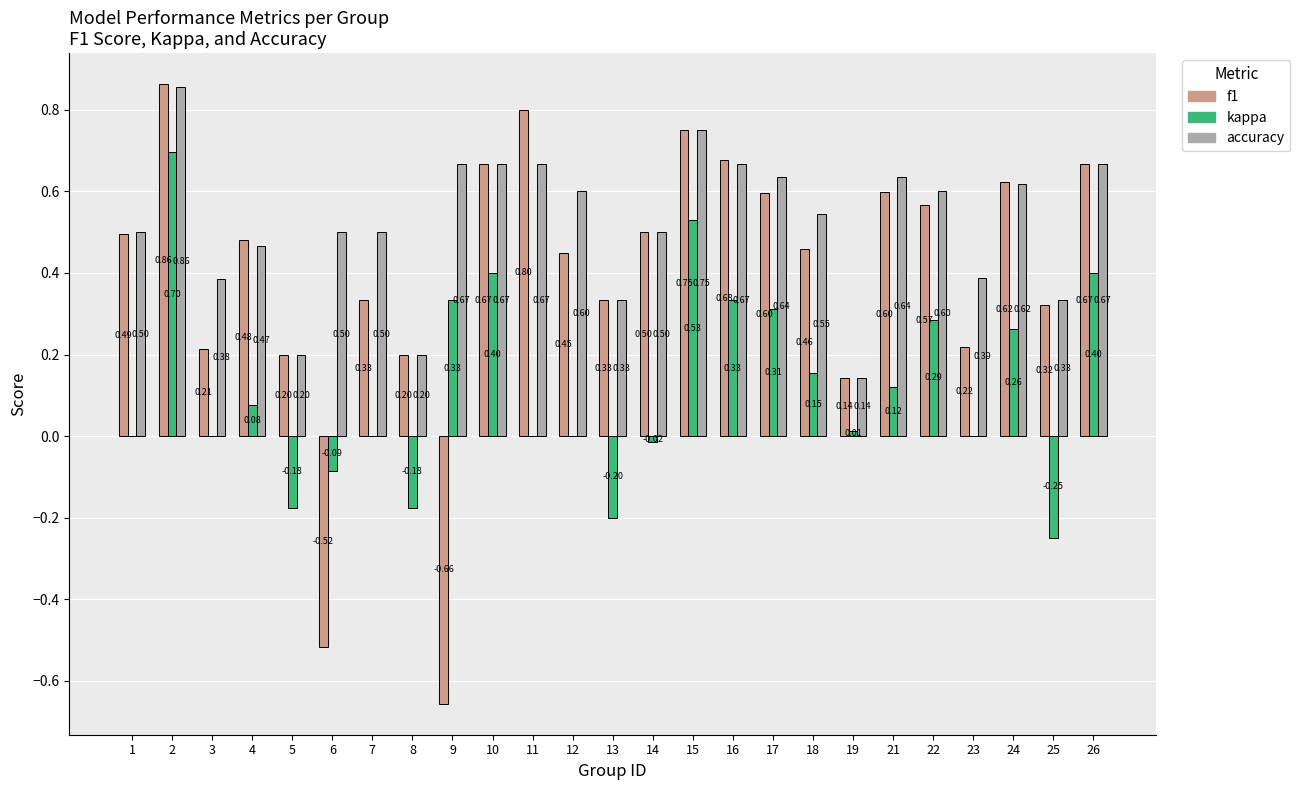

What is the sum of the kappa values at 2 and 10?

1.1